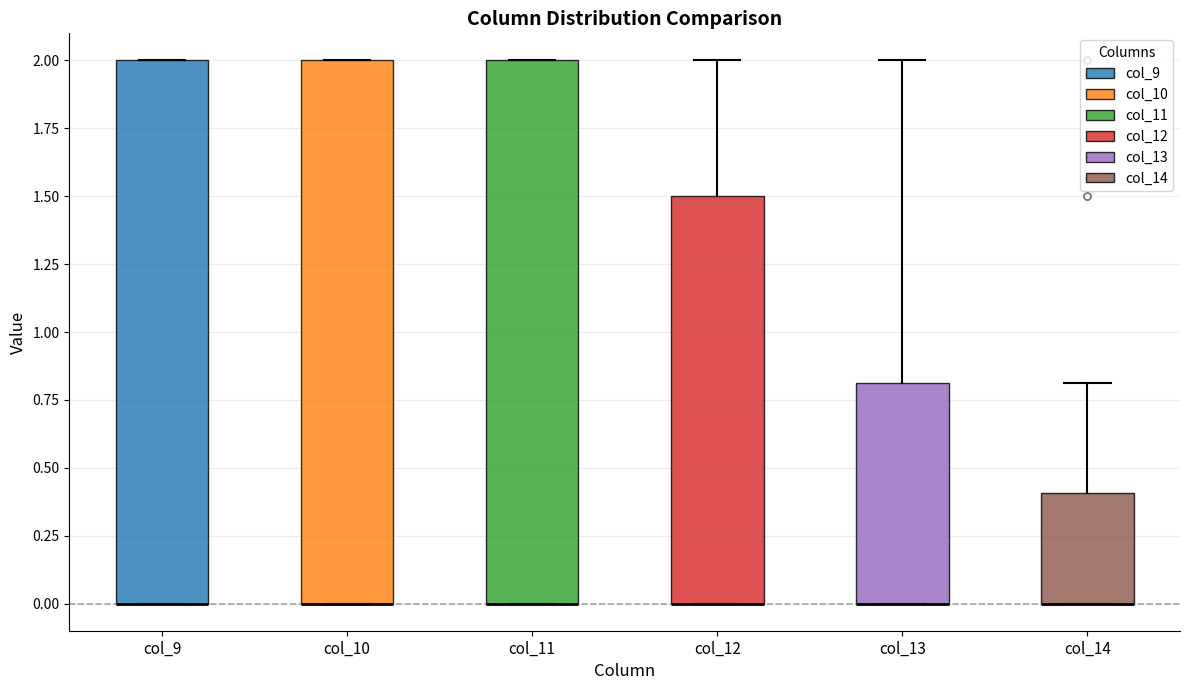

Where is the upper edge of the box for col_13 on the y-axis? The values are not printed on the chart, so give them approximately, as read against the axis.

0.8